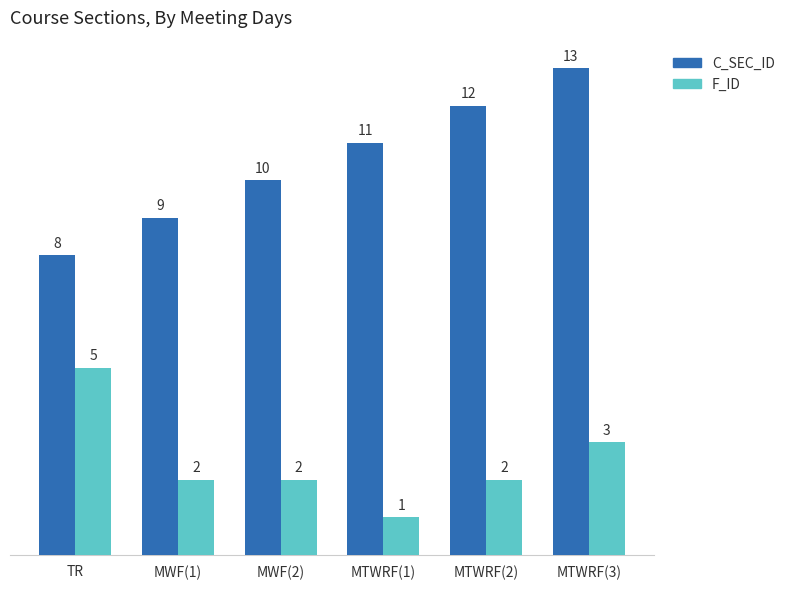

Does the chart contain any negative values?

No